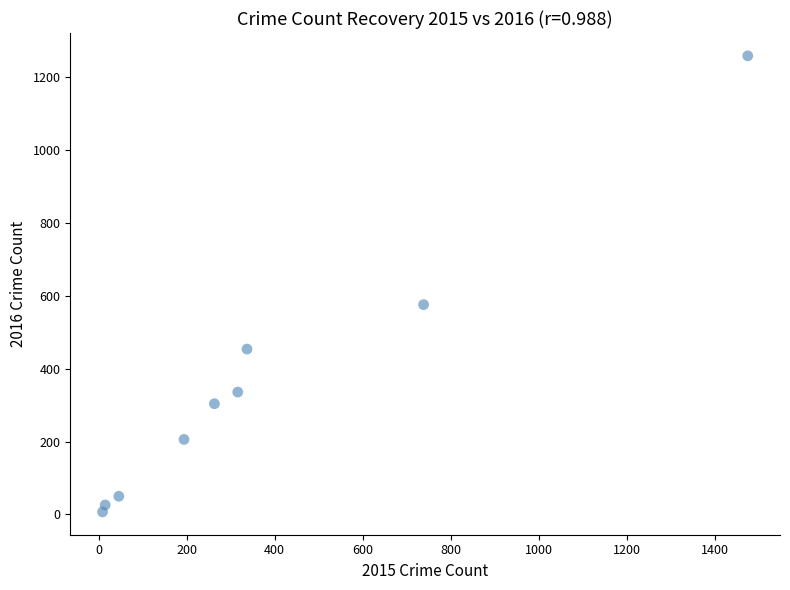

What is the average X value?

377